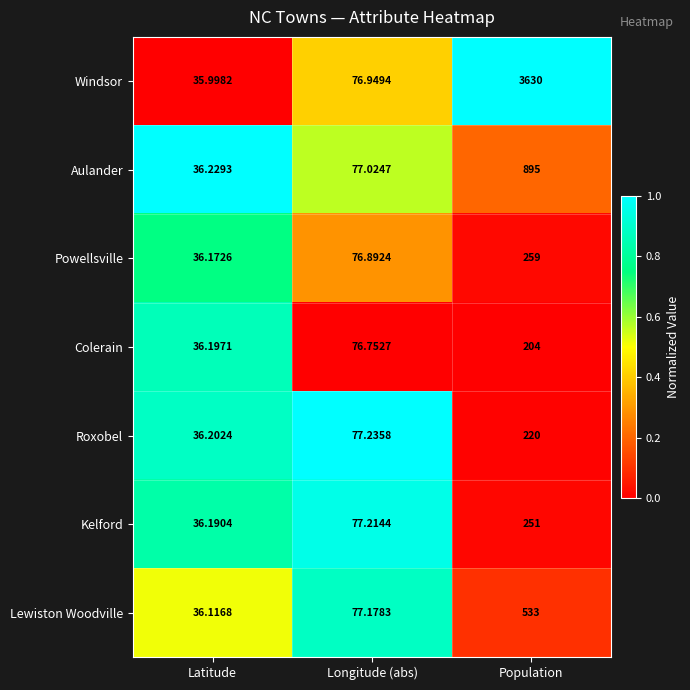

Which series has the largest total across all categories?

Windsor